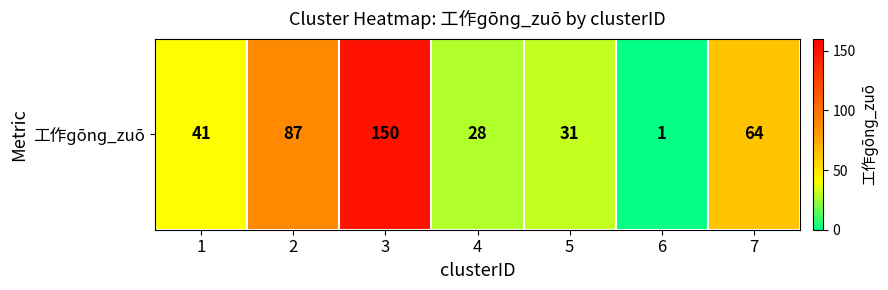

Reading left to right, list all the values displayed in this chart.

41	87	150	28	31	1	64